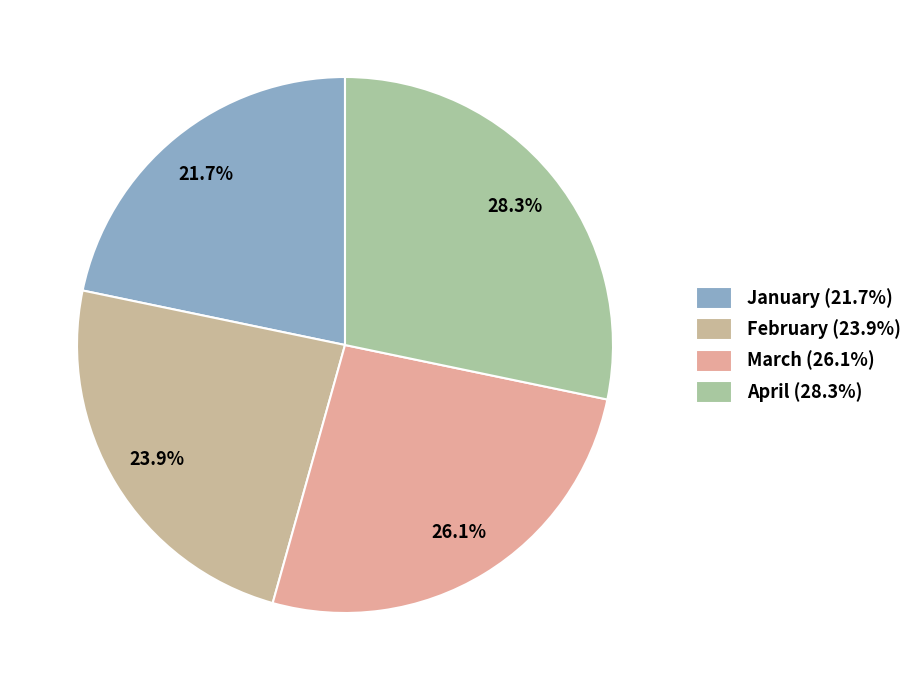

Which has a higher value, March or January?

March